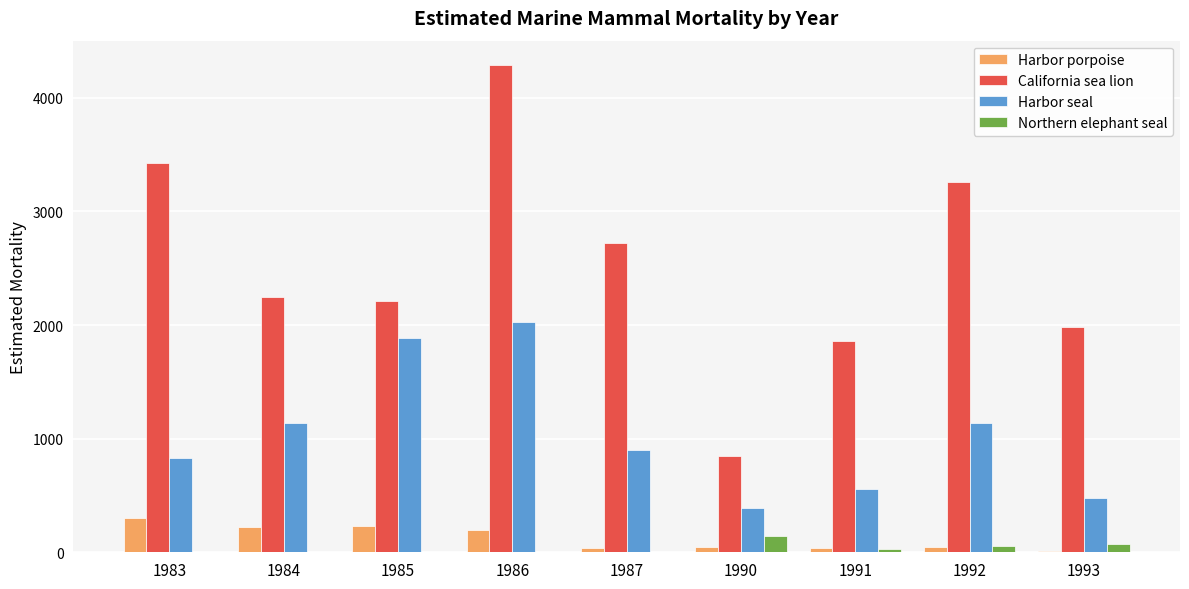

What is the greatest value displayed?

4288